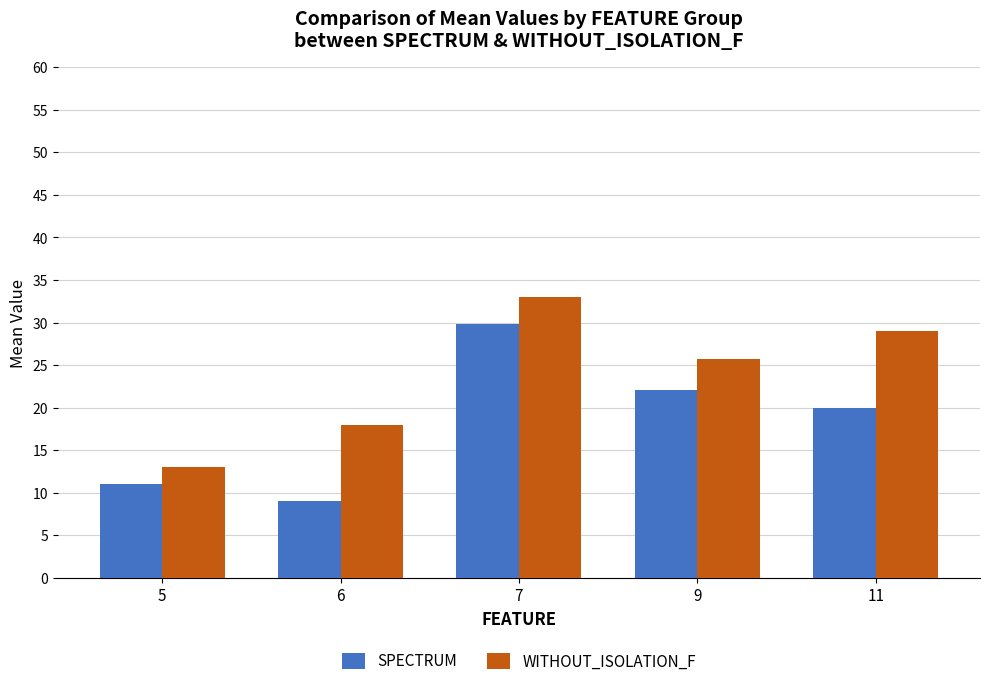

Which series changed the most between 6 and 9?

SPECTRUM